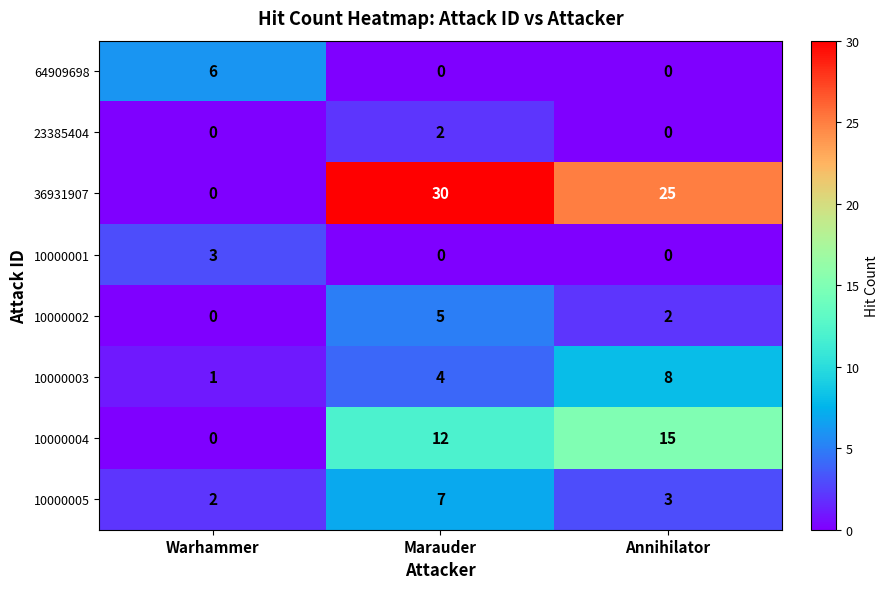

List the series in order of their peak value, highest first.

36931907, 10000004, 10000003, 10000005, 64909698, 10000002, 10000001, 23385404